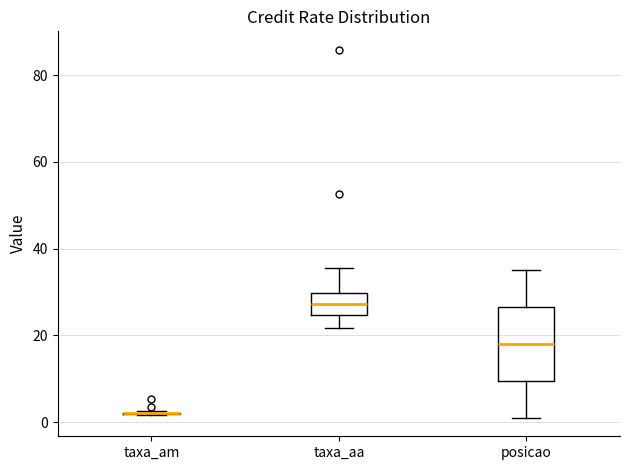

Reading left to right, read every box against the y-axis: the position of its median line, the range the box covers, and the ends of its whiskers. The values are not printed on the chart, so give them approximately, as read against the axis.

taxa_am: box collapsed to a line at 2, whiskers 2 to 2
taxa_aa: median 28, box 24 to 30, whiskers 22 to 36
posicao: median 18, box 10 to 26, whiskers 2 to 36